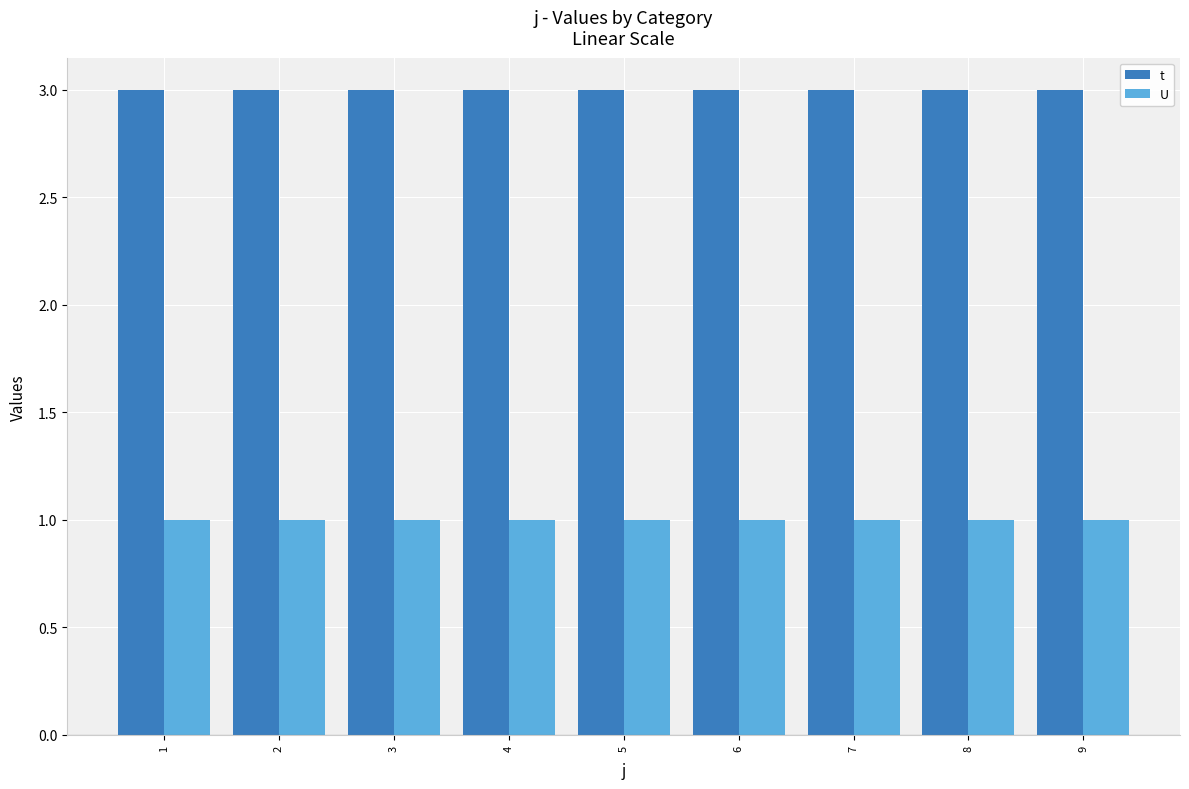

What are all the series names shown in the legend?

t, U